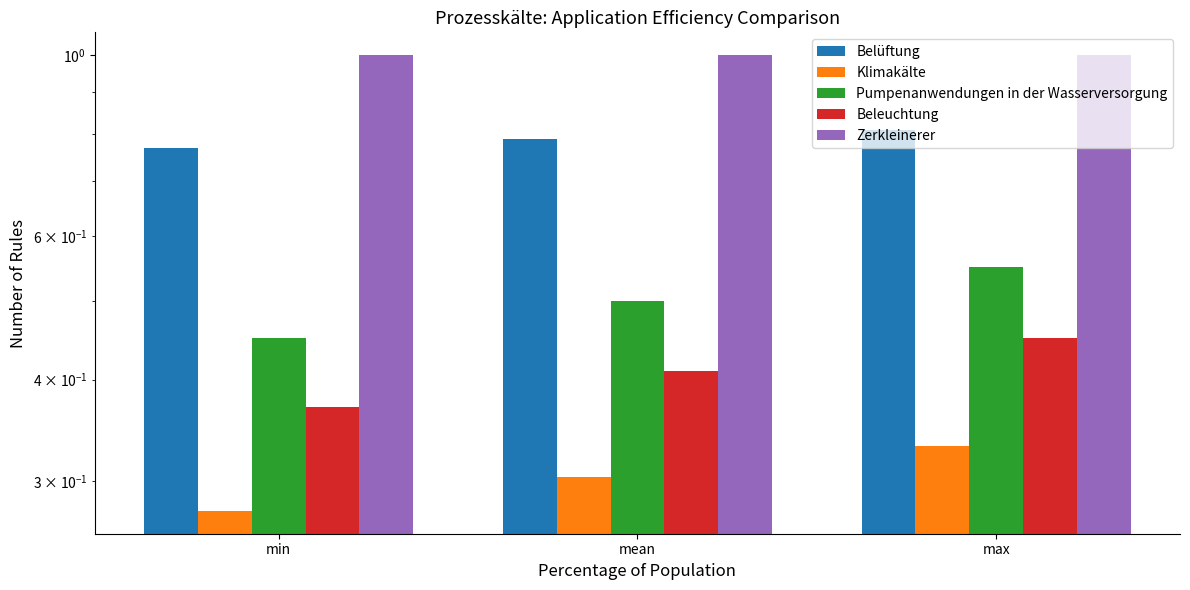

What is the label of the 3rd bar from the left?

max